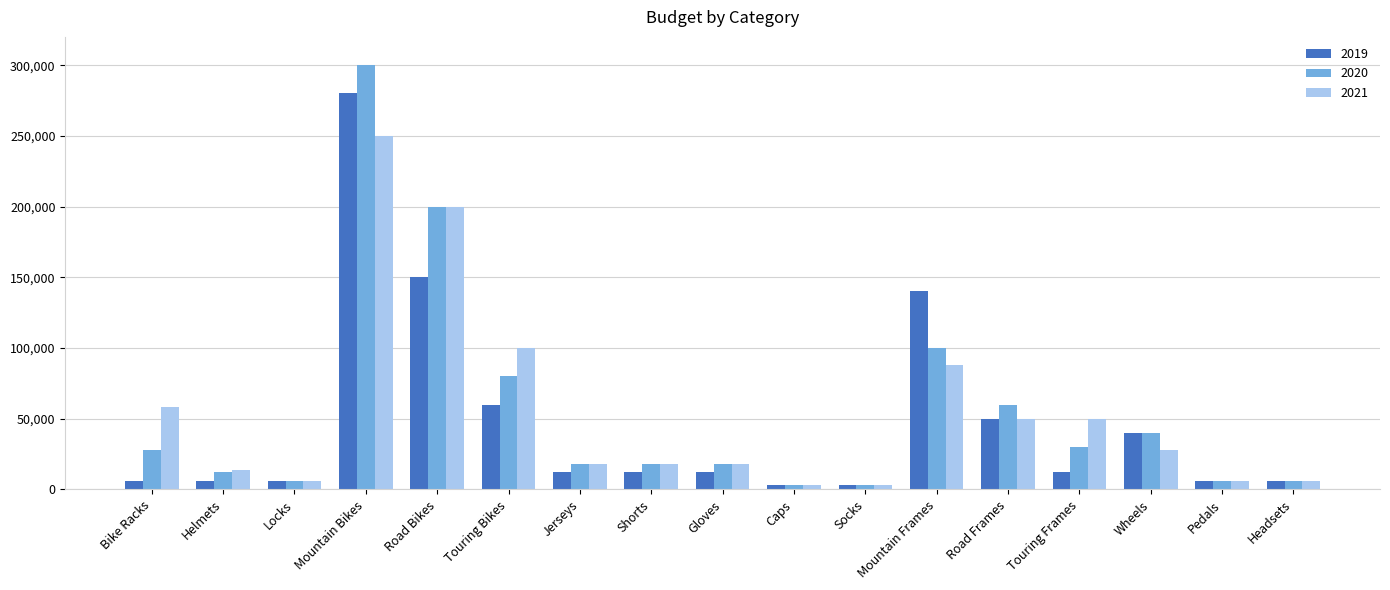

What is the sum of all 2020 values?

928500